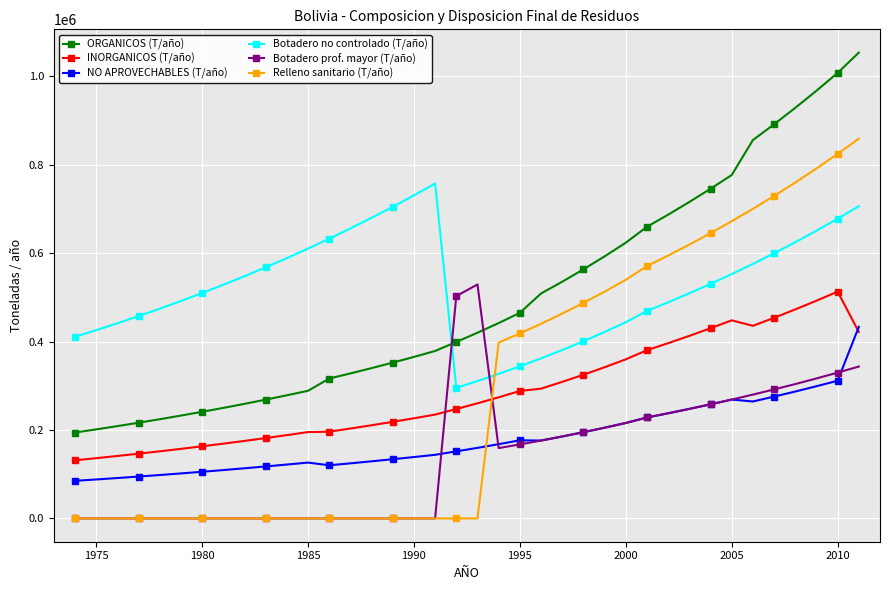

What is the greatest value displayed?

1053531.5